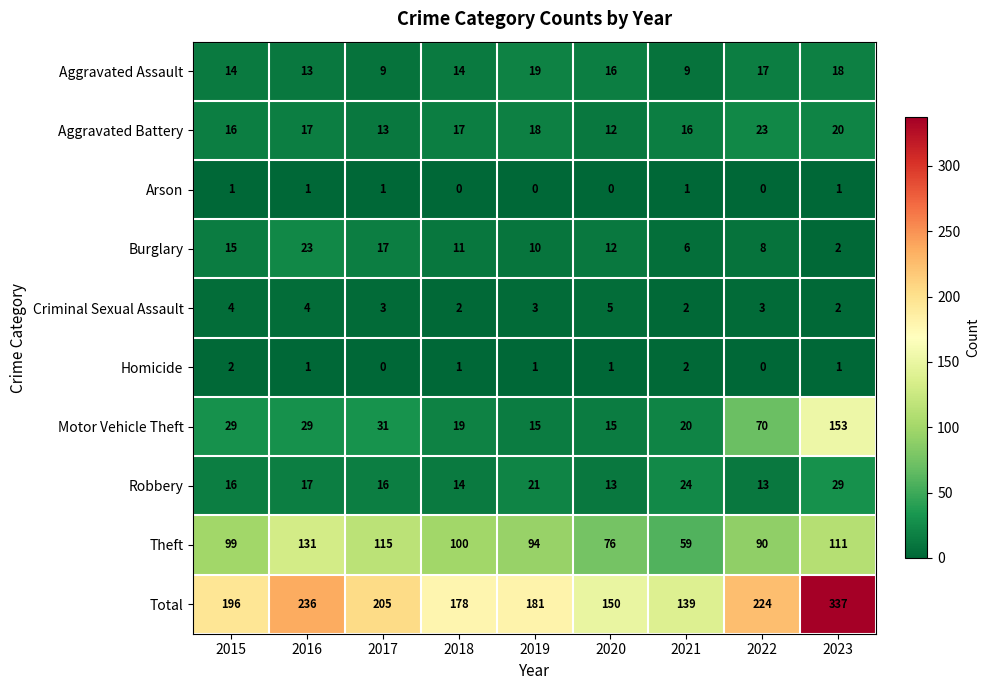

True or false: Aggravated Assault has a value of 13 at 2016.

True